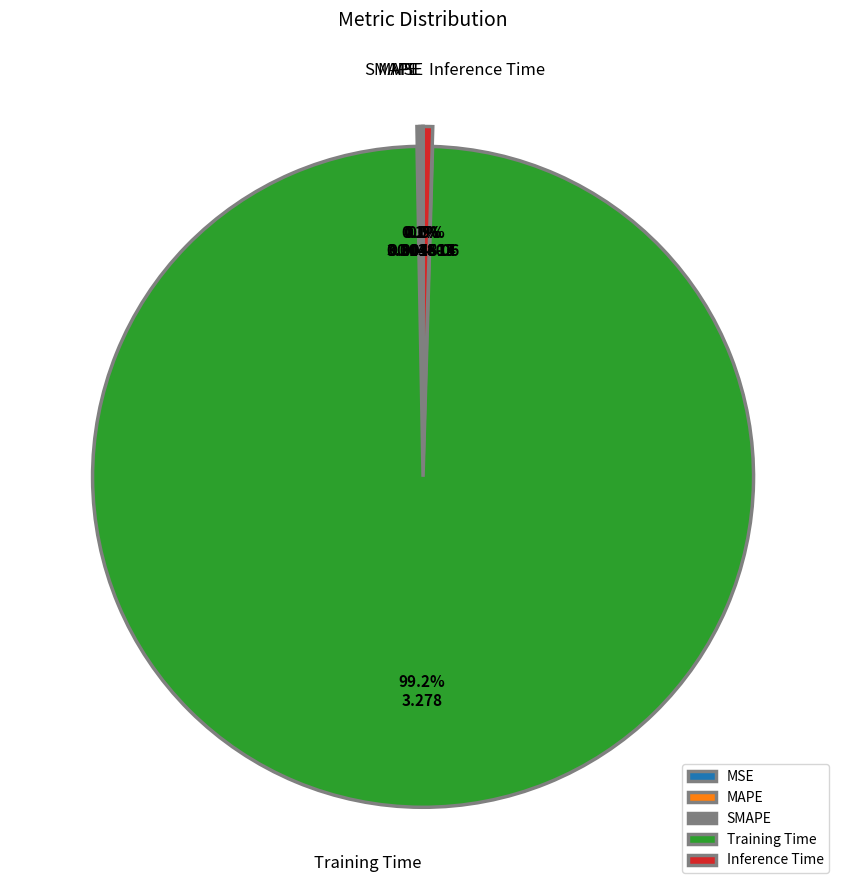

To the nearest percent, what is the difference between the largest and smallest slice percentages?

99%